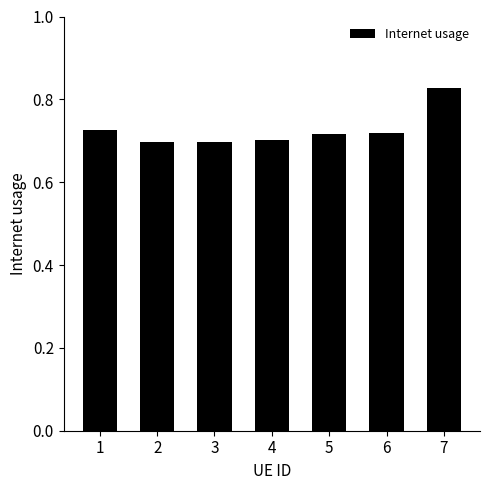

What is the sum of all values?

5.1